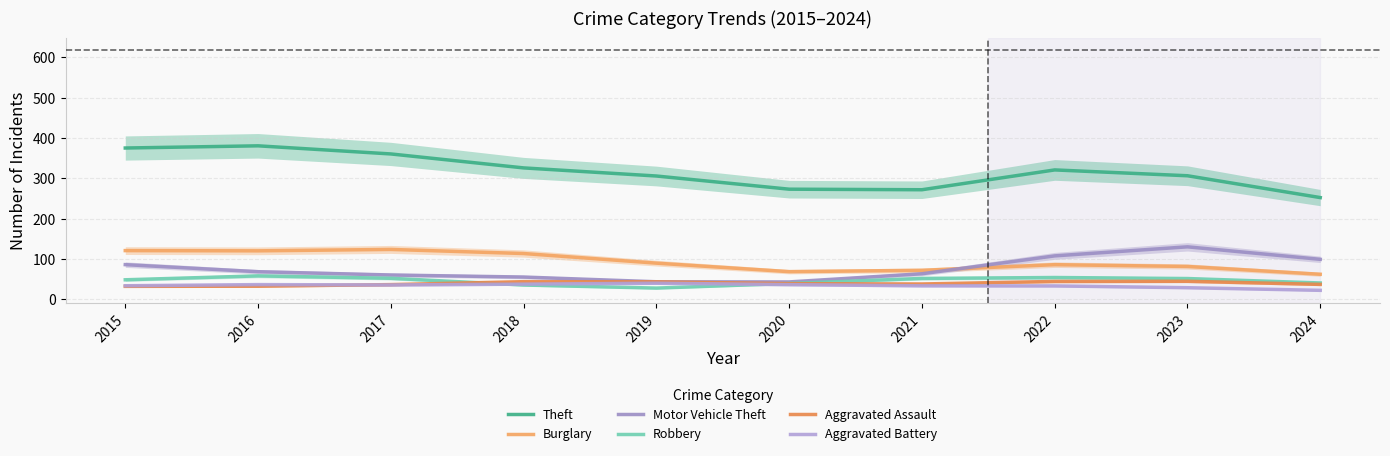

Which has a higher value, 2019 or 2017?

2017